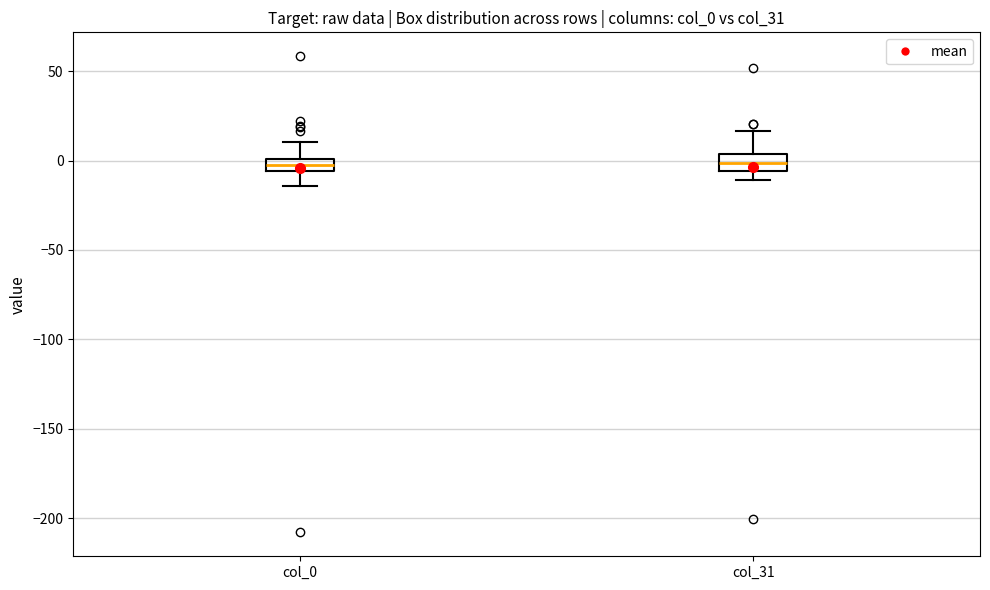

Where is the upper edge of the box for col_0 on the y-axis? The values are not printed on the chart, so give them approximately, as read against the axis.

0